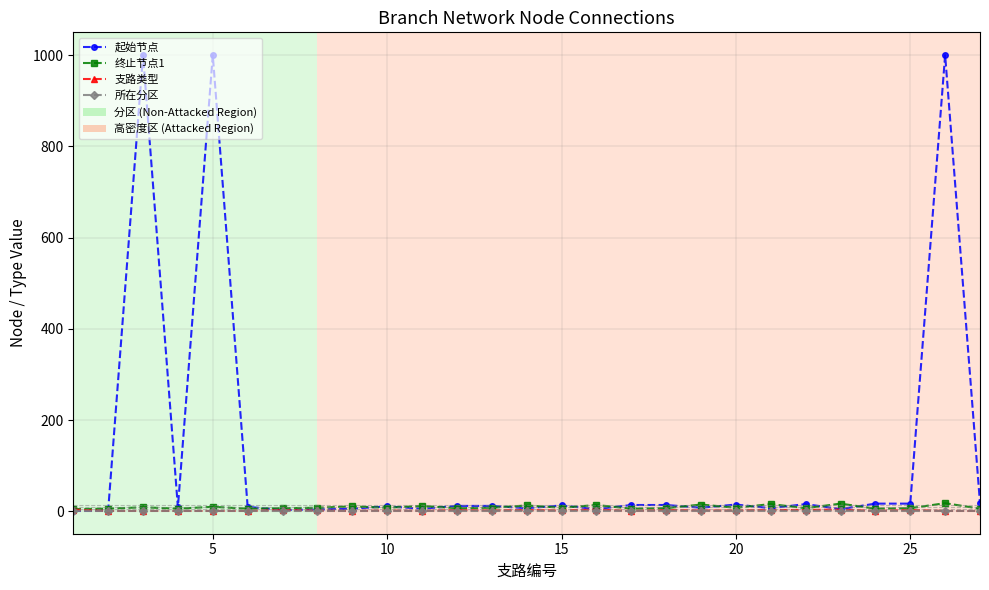

Which series has the largest range (max minus min)?

起始节点